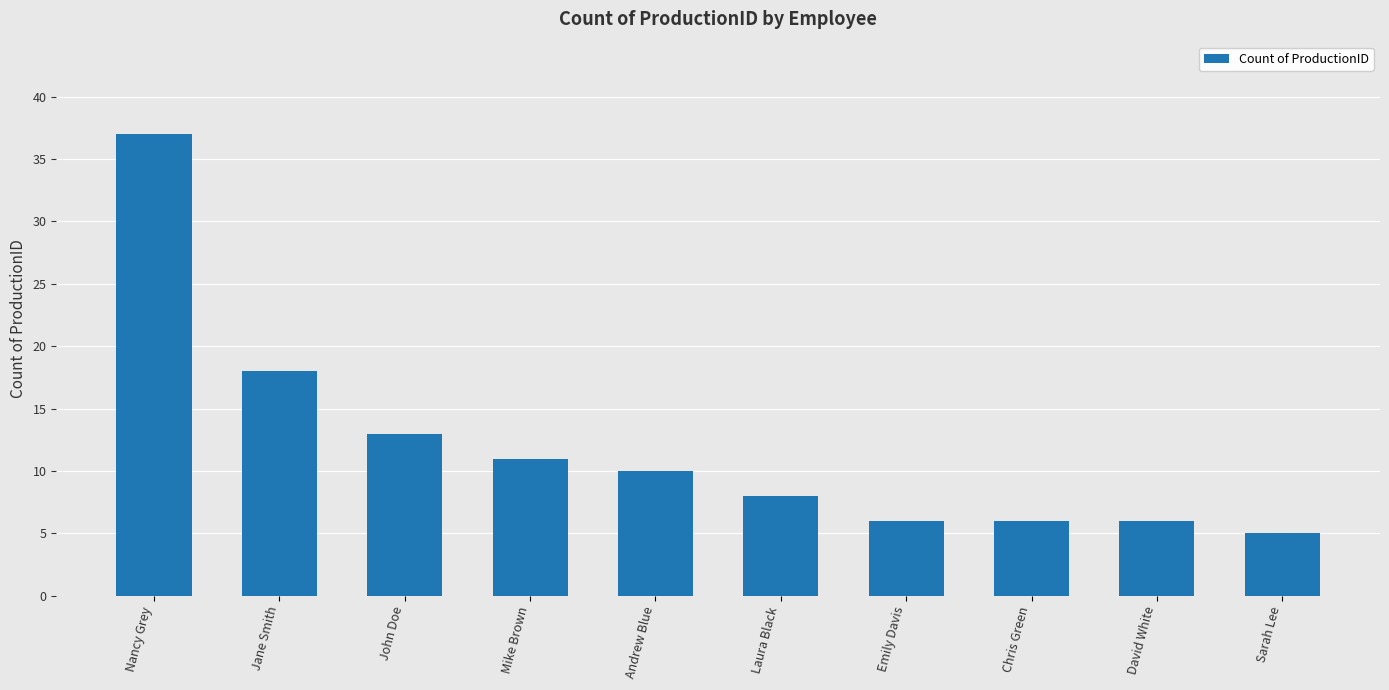

Read the value at Andrew Blue, to the nearest 5.

10